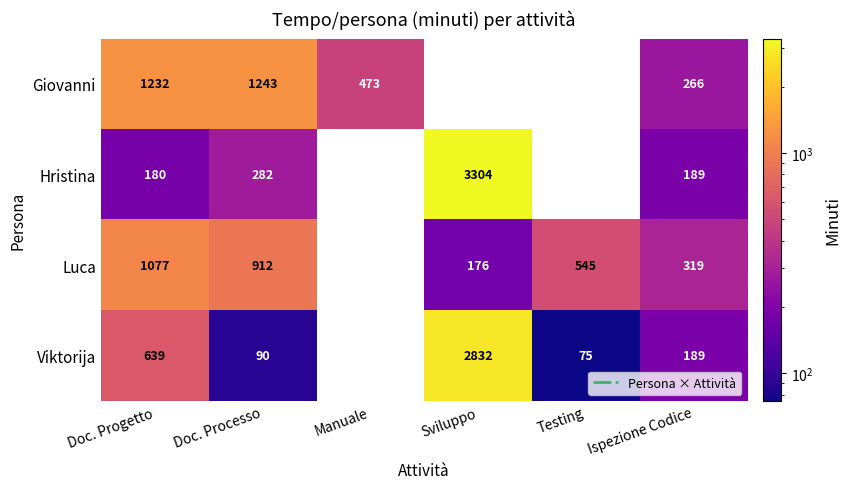

Count the Luca values in the range 176 to 912.

4